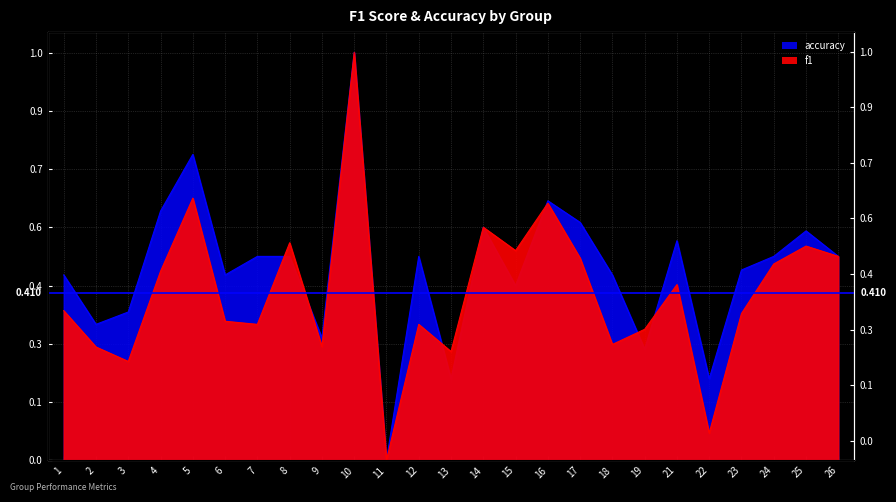

Which series has the largest total across all categories?

accuracy